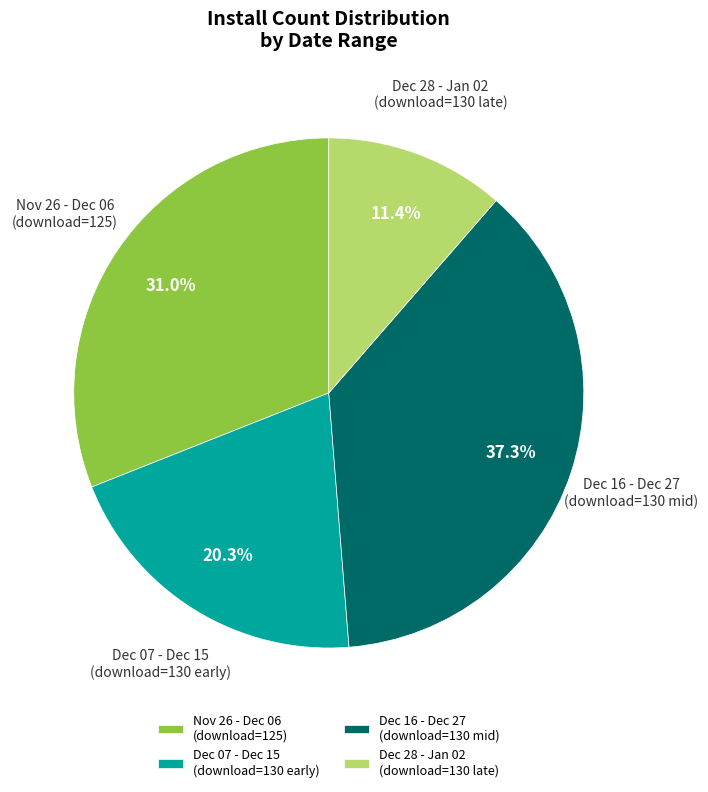

What percentage is NOT represented by Dec 28 - Jan 02 (download=130 late)?

88.6%